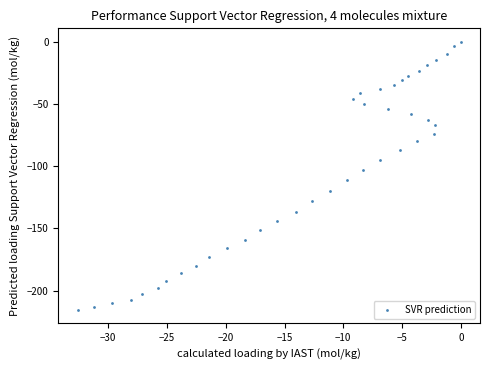

What is the range of X values (max minus min)?

32.6